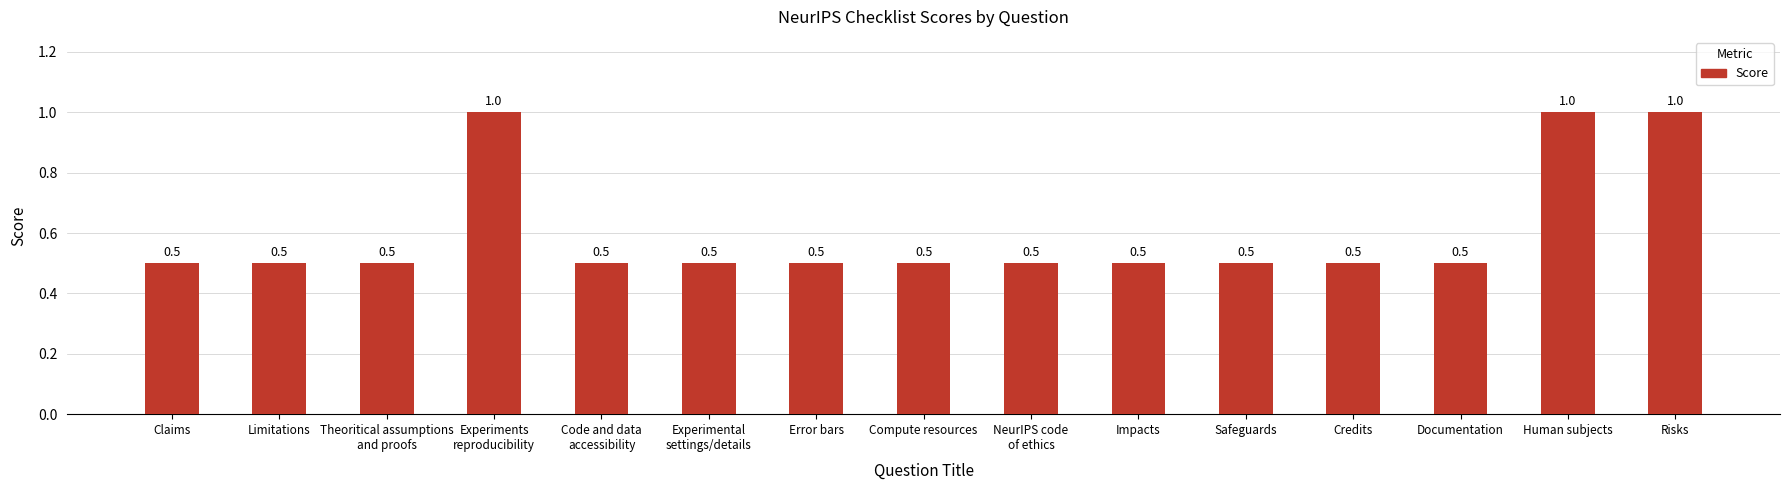

Reading left to right, what are all the values shown in this chart?

0.5	0.5	0.5	1.0	0.5	0.5	0.5	0.5	0.5	0.5	0.5	0.5	0.5	1.0	1.0